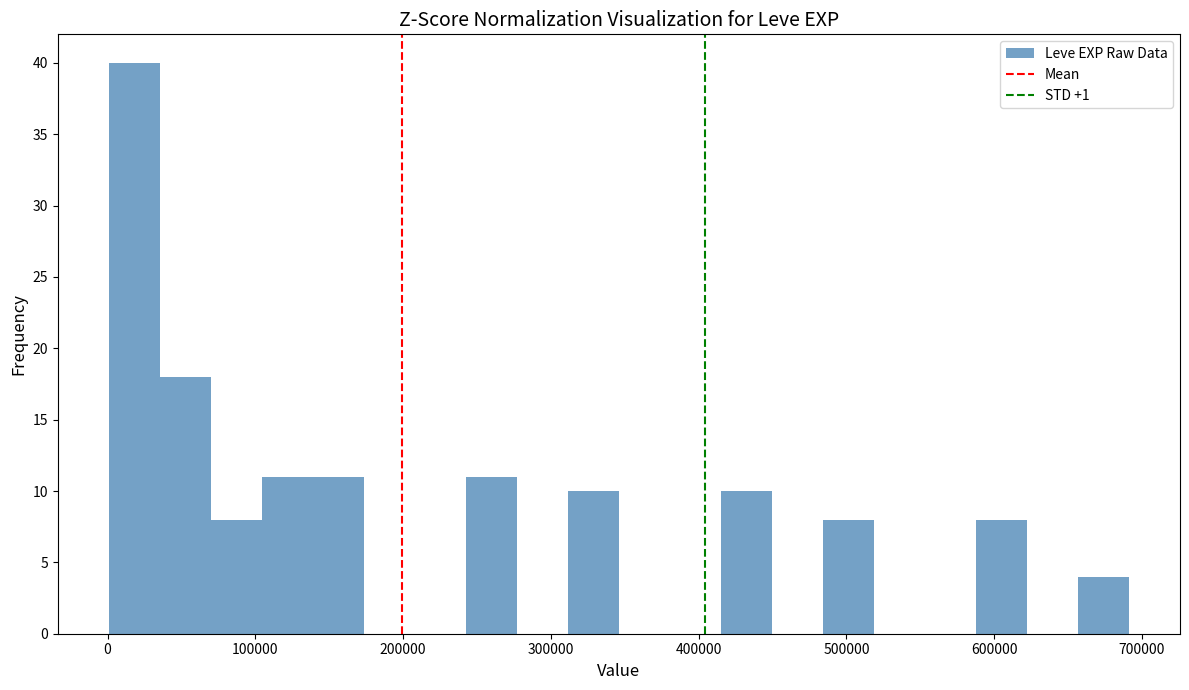

Read against the x-axis, roughly where is the centre of the tallest bar?

20000